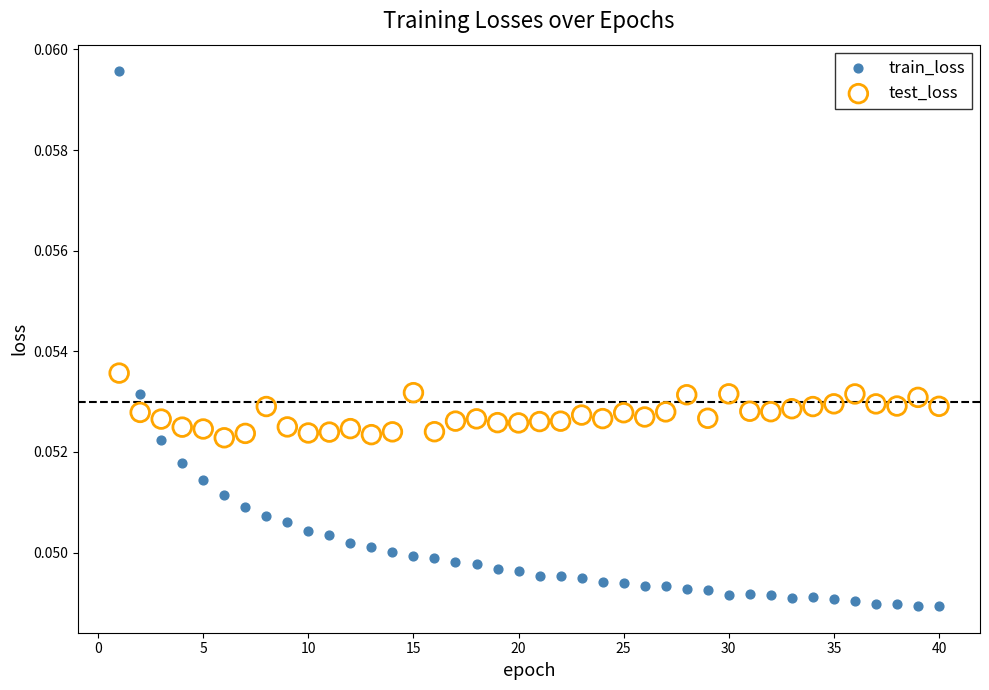

Which series contains the lowest Y value?

train_loss